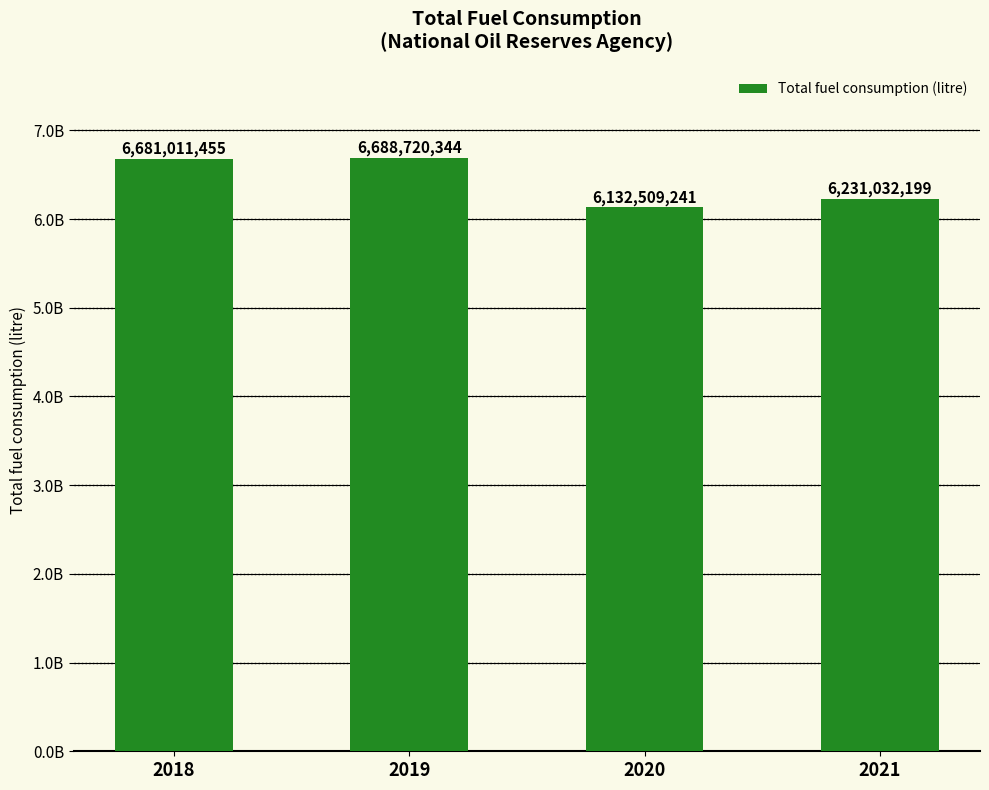

Where is the data nearest to the value 6410614792?

2021